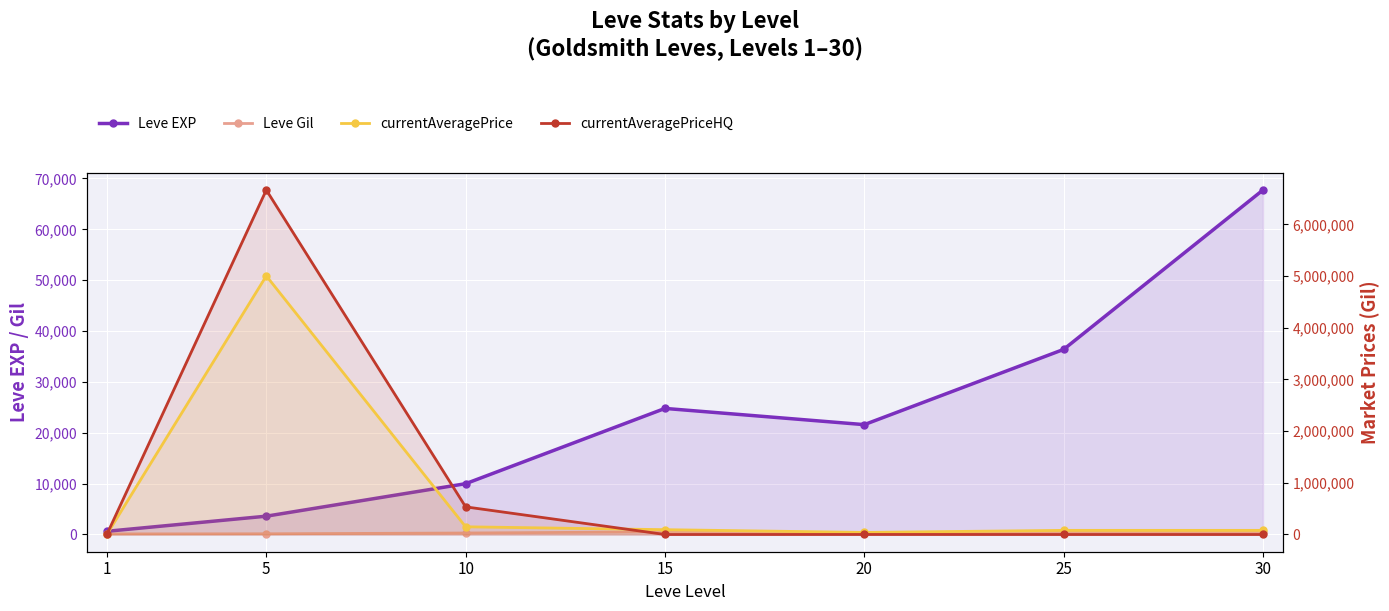

Is it true that currentAveragePrice equals 43040.0 at 25?

False